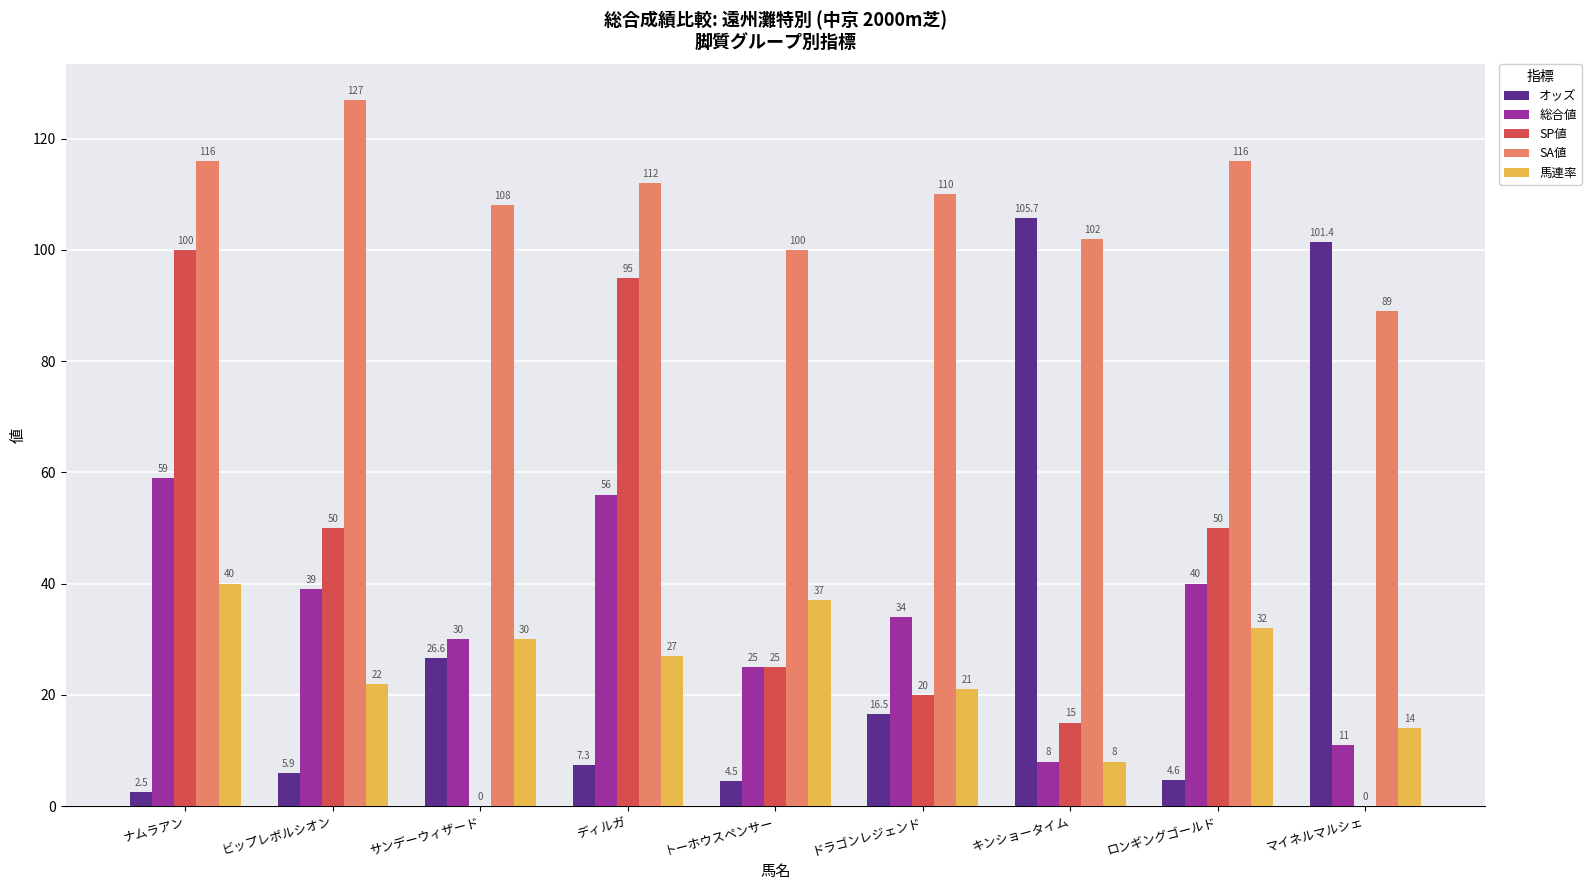

What is the highest value of the 総合値 series?

59.0